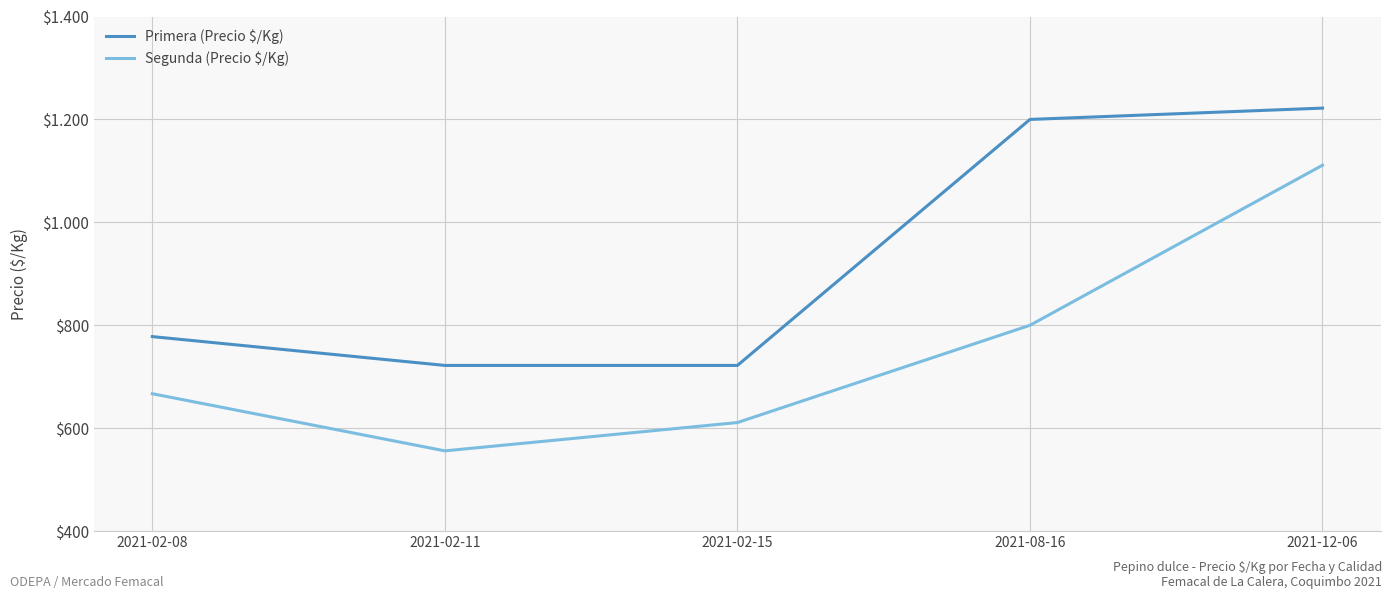

What are all the series names shown in the legend?

Primera (Precio $/Kg), Segunda (Precio $/Kg)